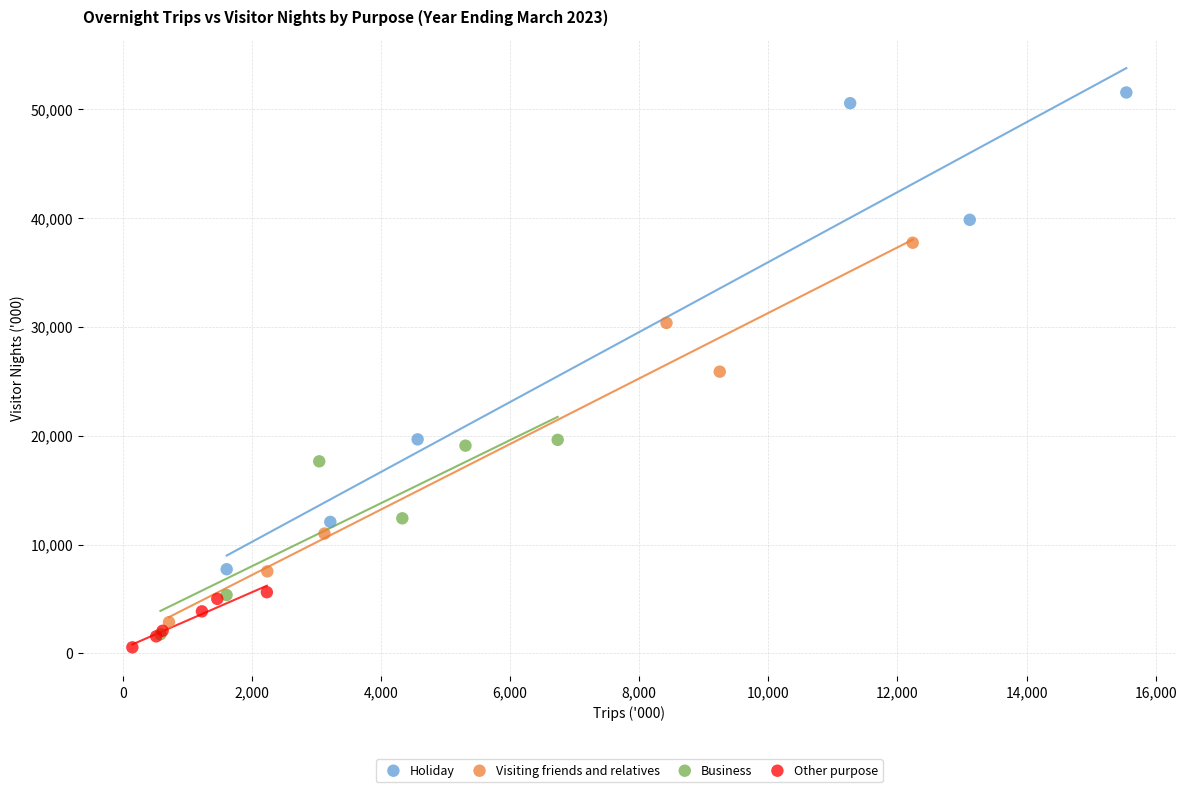

Which series reaches the maximum Y coordinate?

Holiday